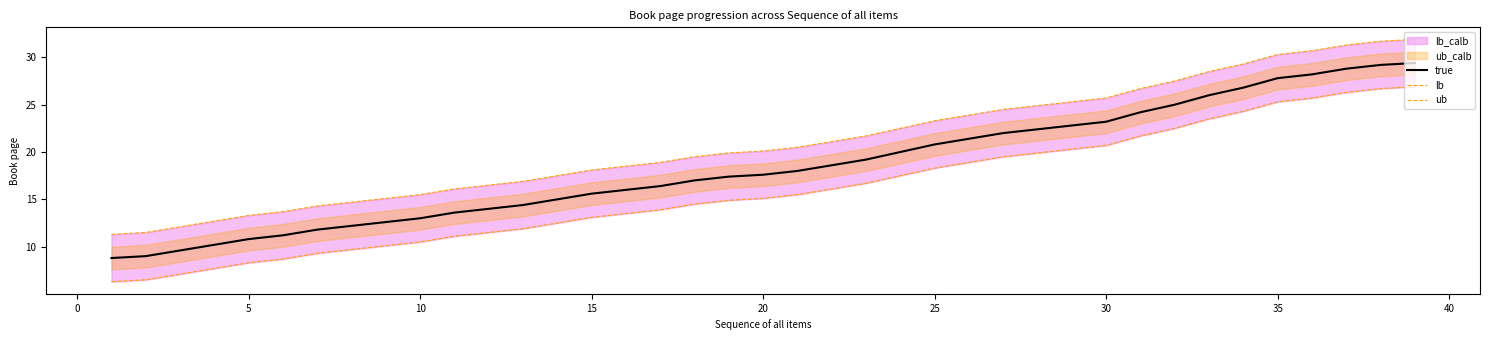

True or false: lb has more than 1 interior local peaks.

False